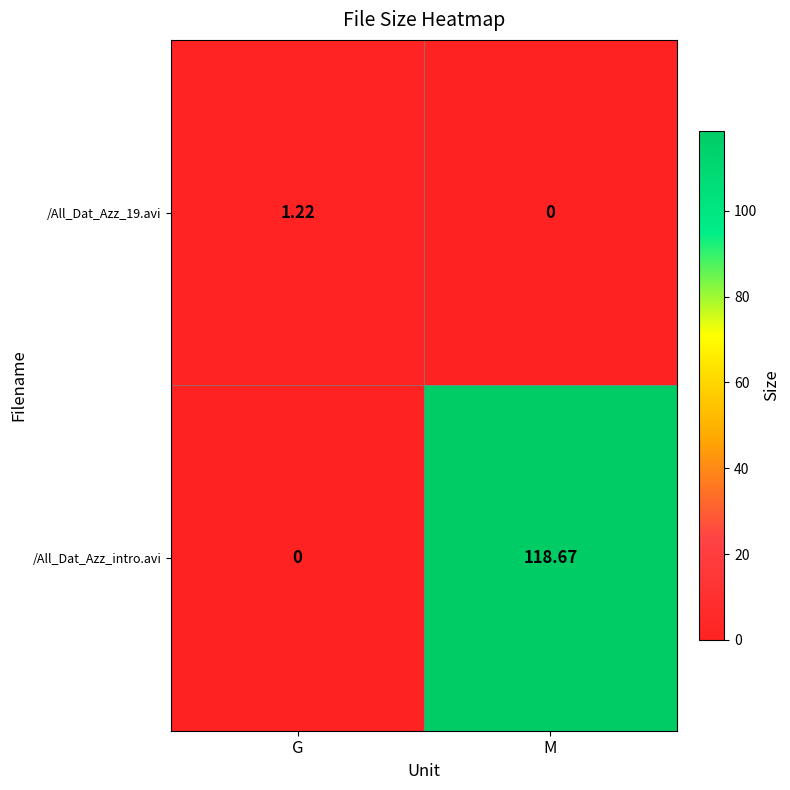

At which category is the sum across all series the highest?

M